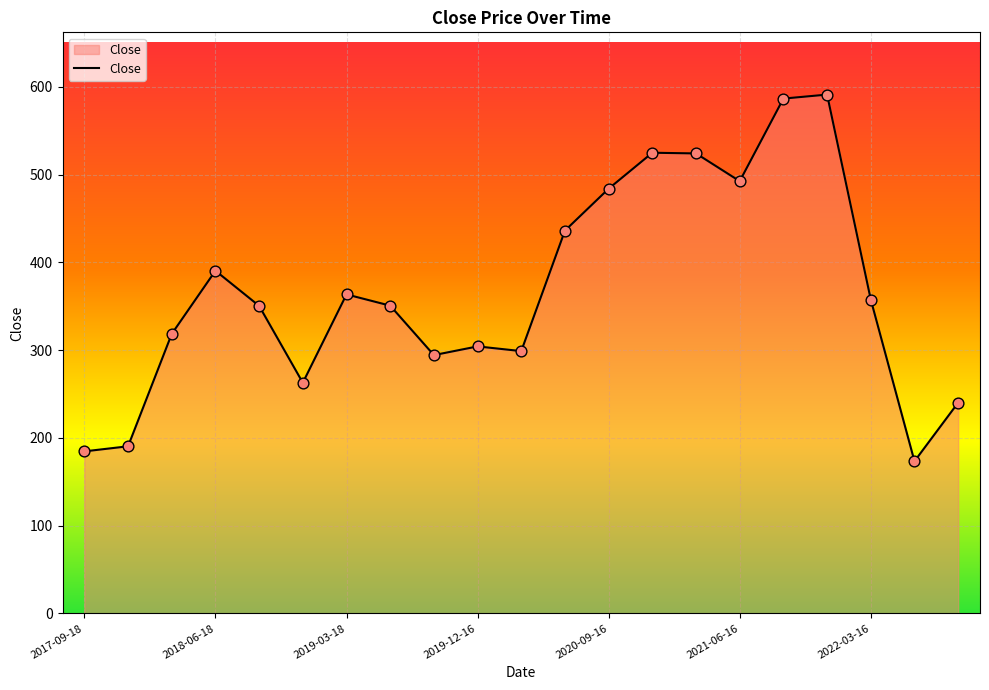

What is the difference between the maximum and minimum values?

417.7